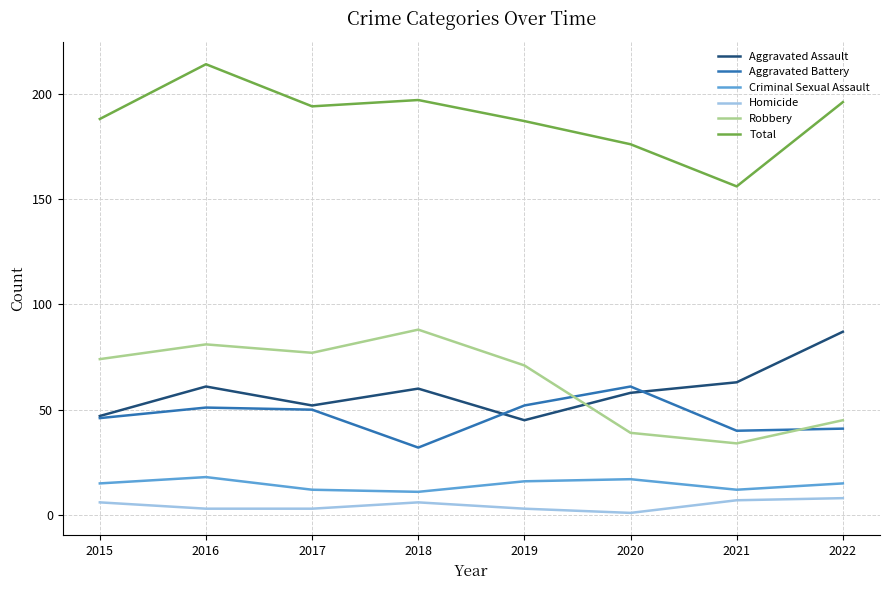

The Criminal Sexual Assault series shows 18 at 2016. True or false?

True